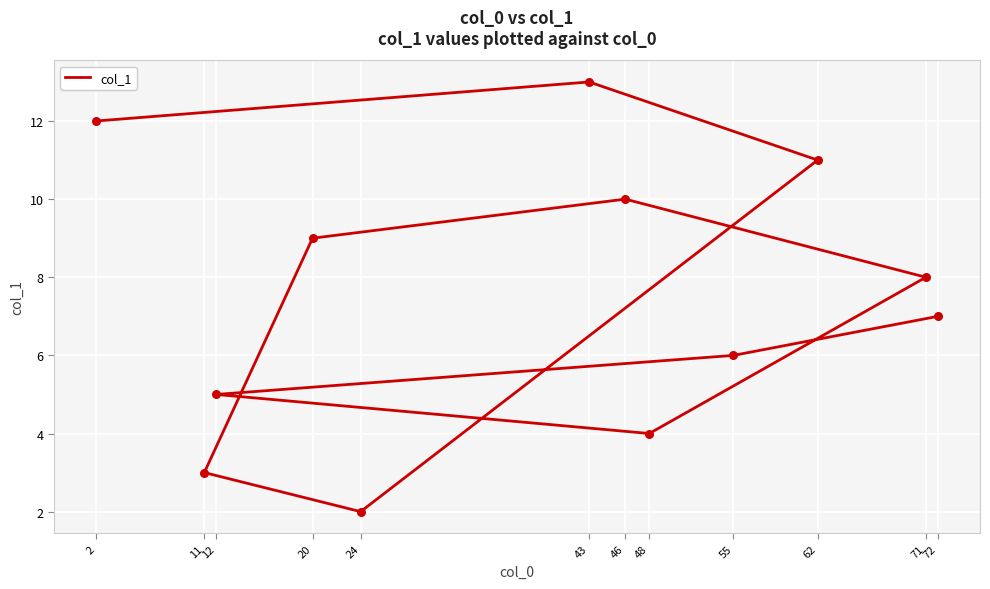

What is the change in value from 71 to 62?

+3